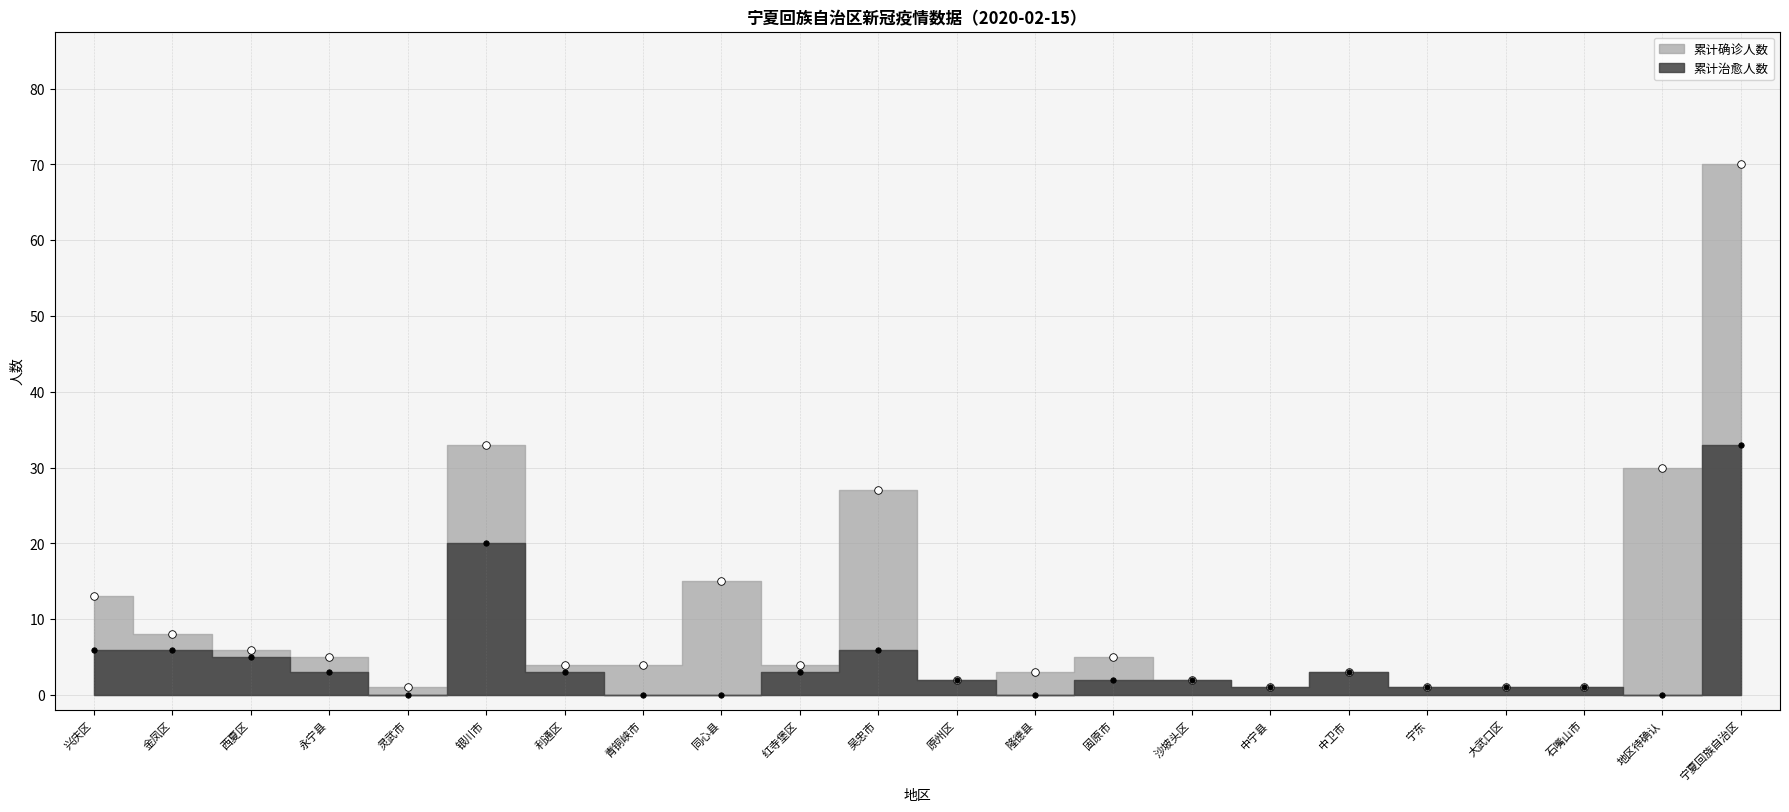

Which series has the largest Y range (max minus min)?

累计确诊人数